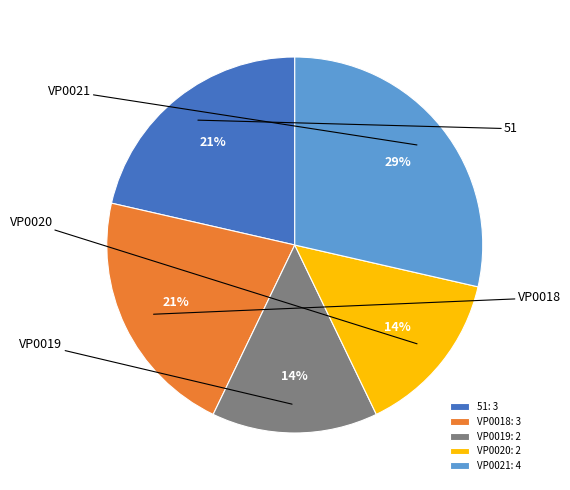

Is it true that VP0018 is 21% of the pie?

True